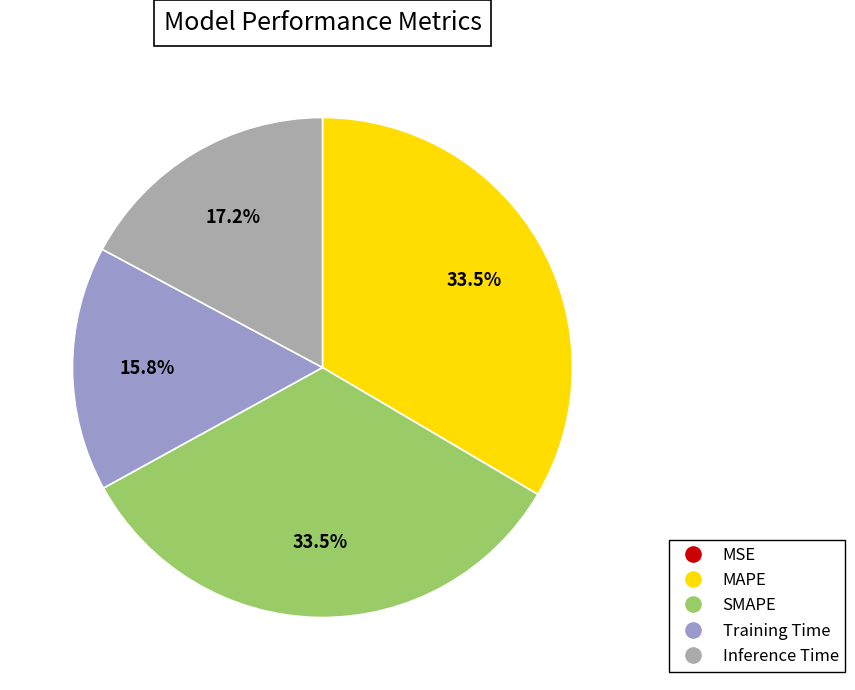

What portion of the pie excludes Inference Time?

82.8%